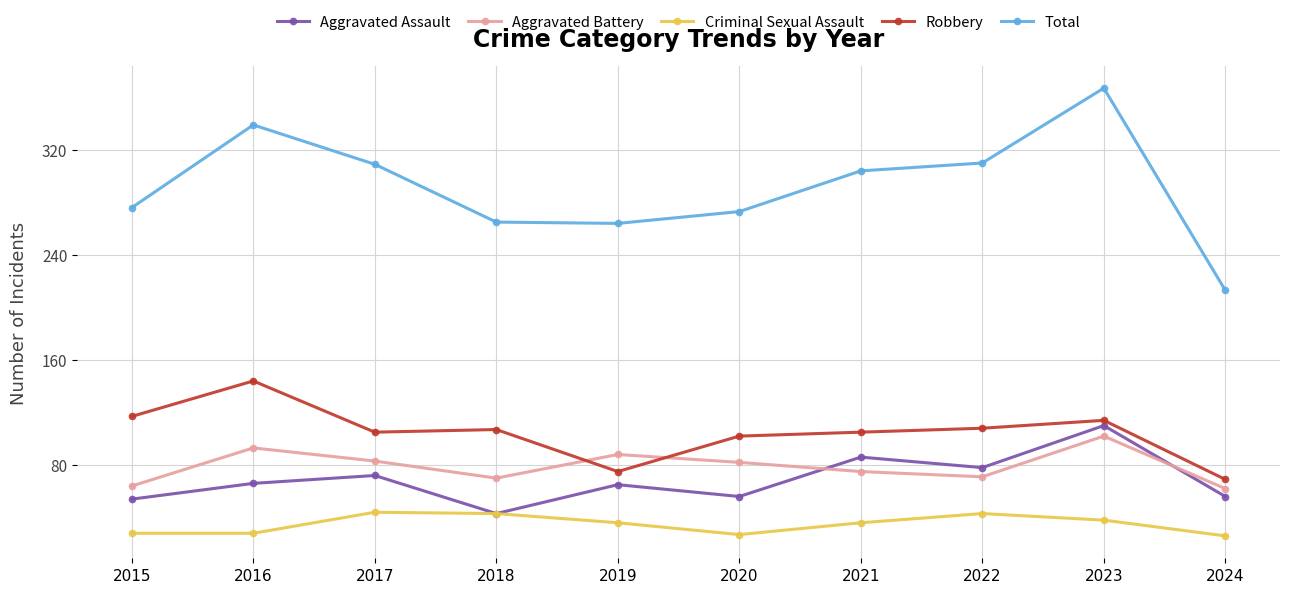

What are all the series names shown in the legend?

Aggravated Assault, Aggravated Battery, Criminal Sexual Assault, Robbery, Total